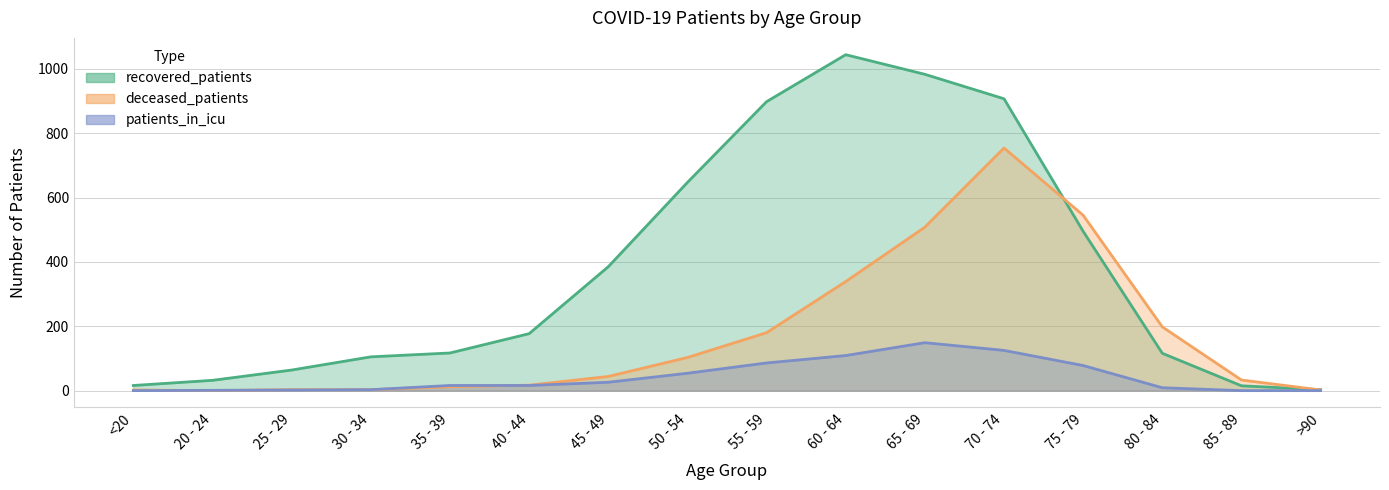

Reading right to left, what are all the values shown in this chart?

recovered_patients: 3	15	116	495	907	983	1044	898	647	385	177	117	105	64	32	16
deceased_patients: 2	33	198	545	754	508	339	180	103	44	17	12	3	3	0	2
patients_in_icu: 0	0	9	78	125	149	109	86	54	26	16	16	3	2	1	0